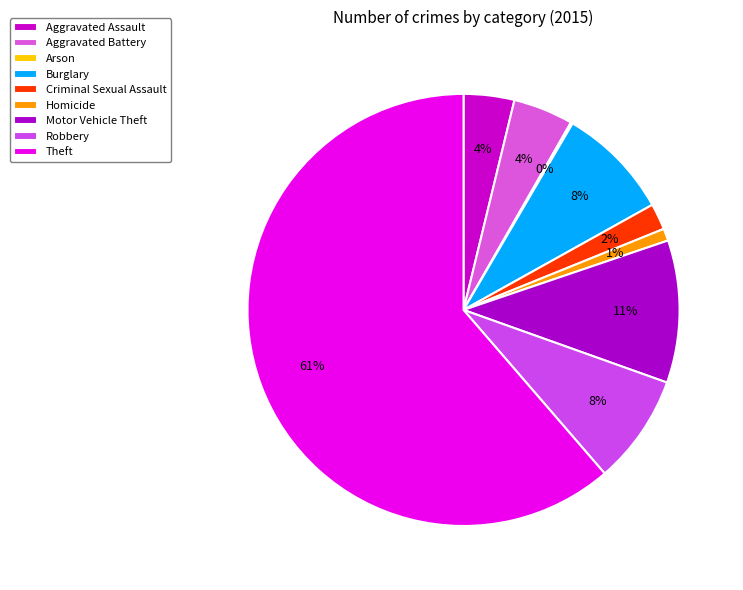

To the nearest percent, what is the average slice percentage?

11%